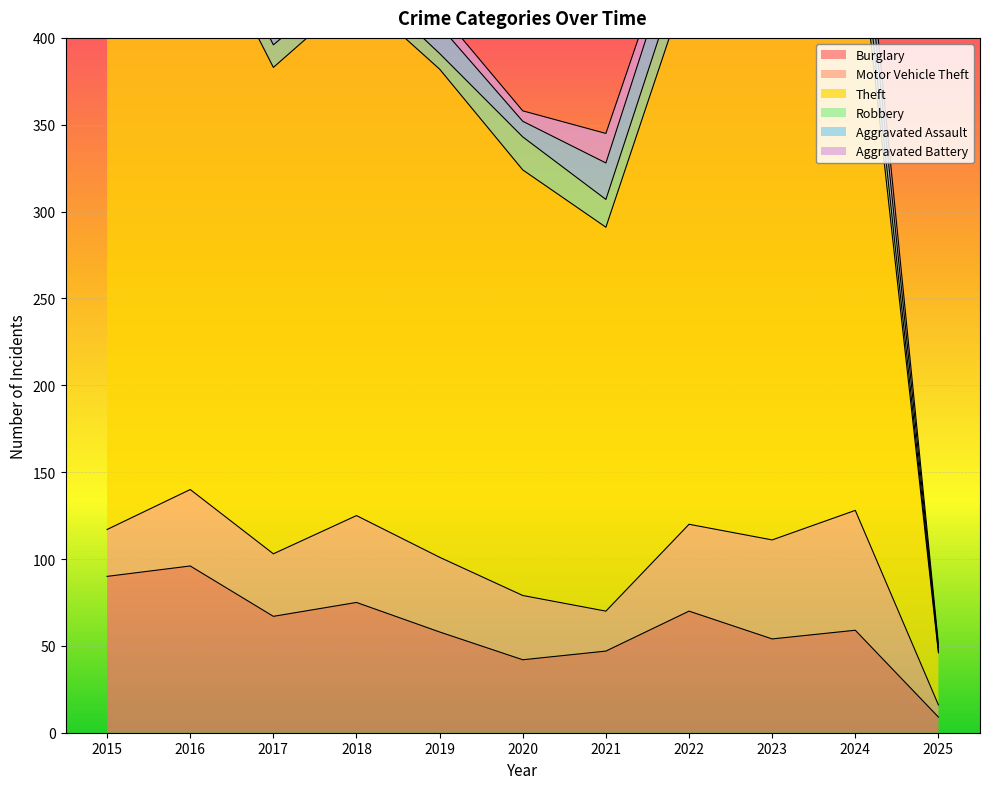

Reading left to right, what are all the values shown in this chart?

Burglary: 90	96	67	75	58	42	47	70	54	59	9
Motor Vehicle Theft: 27	44	36	50	43	37	23	50	57	69	7
Theft: 311	337	280	300	281	245	221	314	322	351	30
Robbery: 8	15	13	11	9	19	16	19	12	16	1
Aggravated Assault: 12	13	12	19	16	9	21	23	22	19	2
Aggravated Battery: 13	13	9	8	8	6	17	9	16	18	2